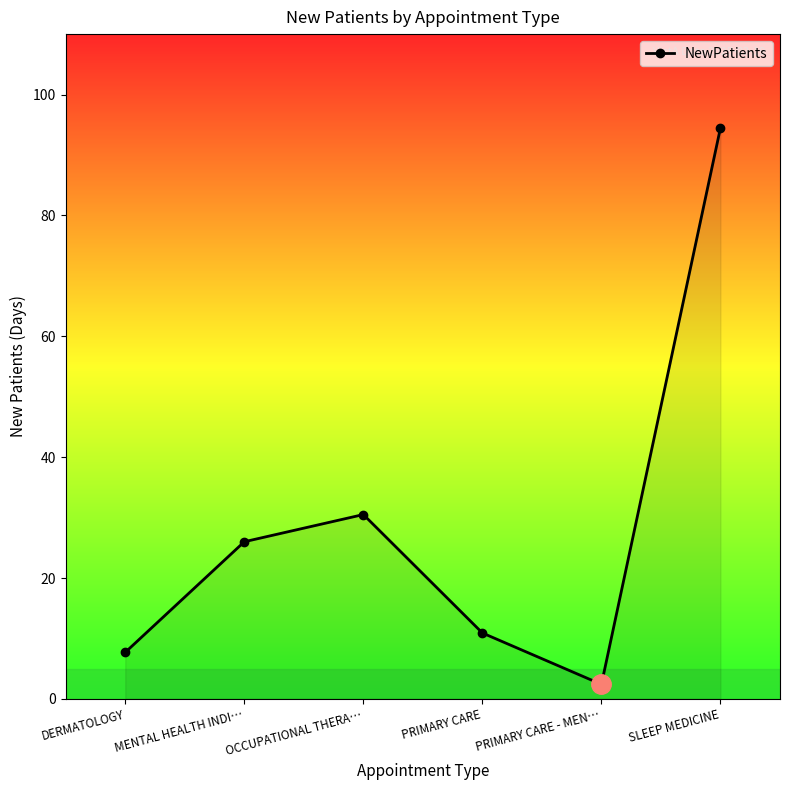

Reading left to right, extract all data points from this chart.

DERMATOLOGY=7.7	MENTAL HEALTH INDI…=26.0	OCCUPATIONAL THERA…=30.5	PRIMARY CARE=10.9	PRIMARY CARE - MEN…=2.4	SLEEP MEDICINE=94.5